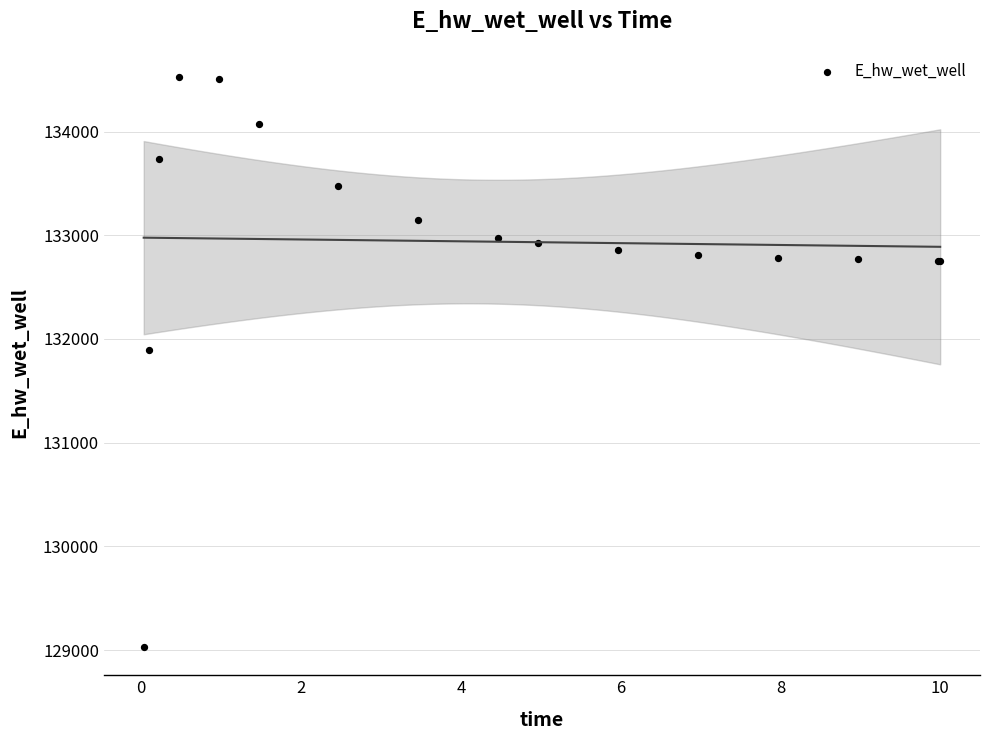

What Y value in the scatter plot is closest to 131776?

131896.0